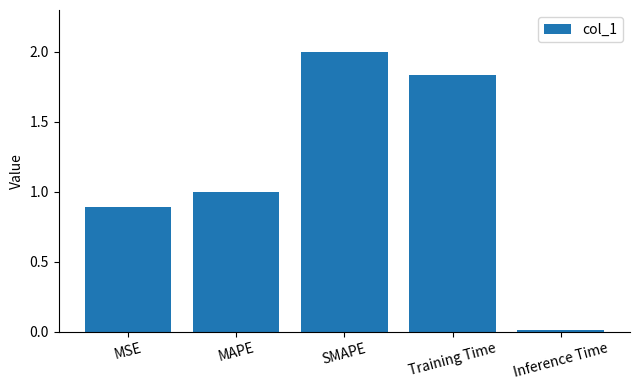

Which label corresponds to the largest value in the chart?

SMAPE